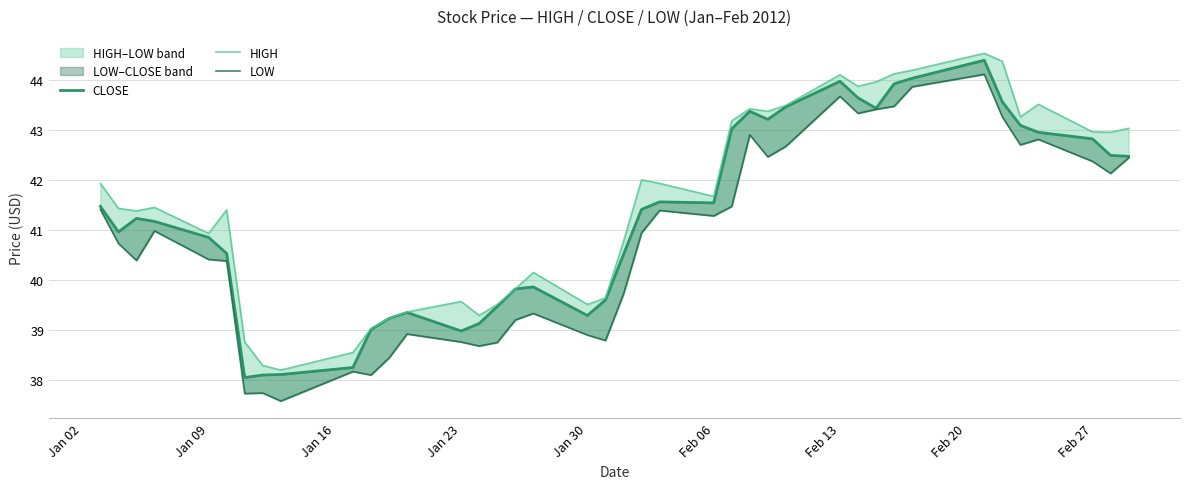

At how many categories does at least one series exceed 43?

14